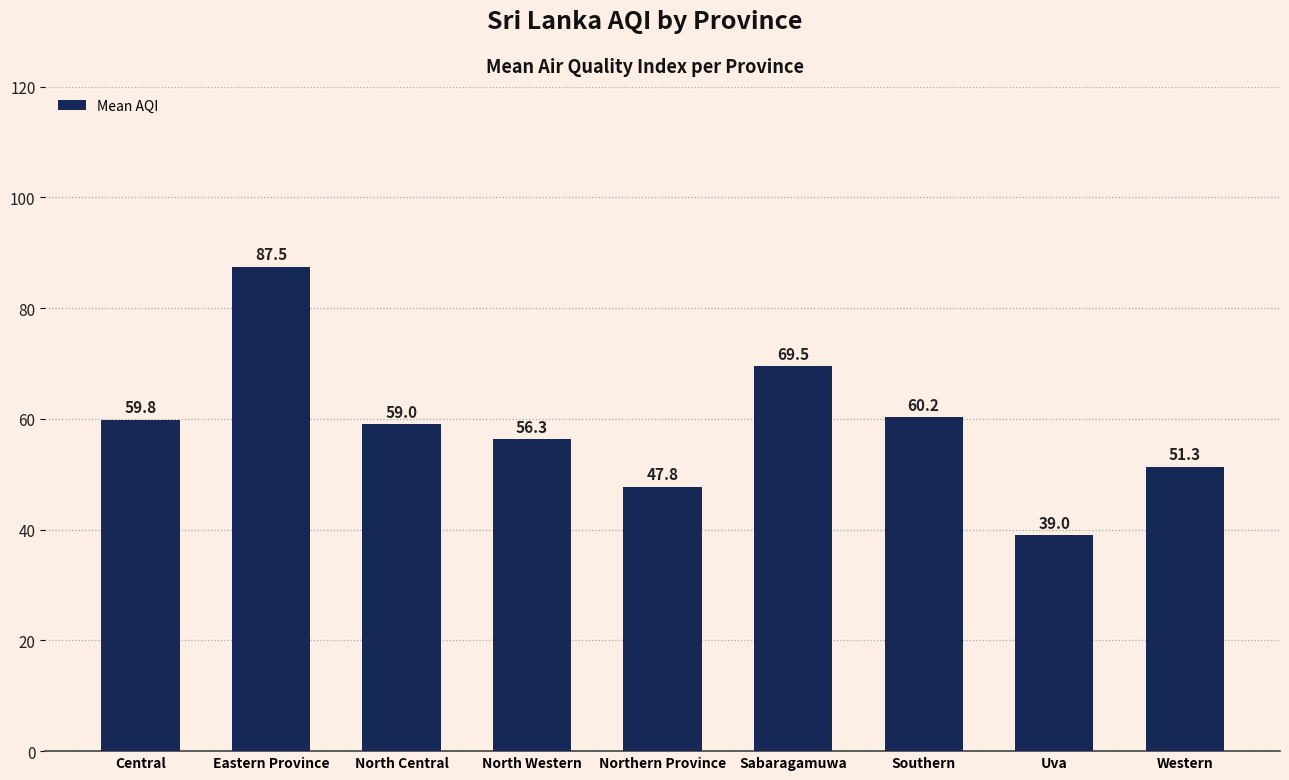

At which category does the chart reach its peak across all series?

Eastern Province